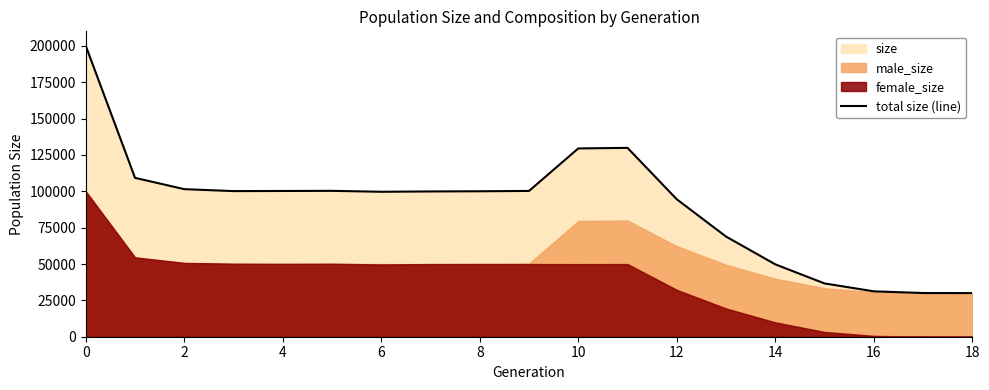

What is the value of the 3rd point from the left?

101492